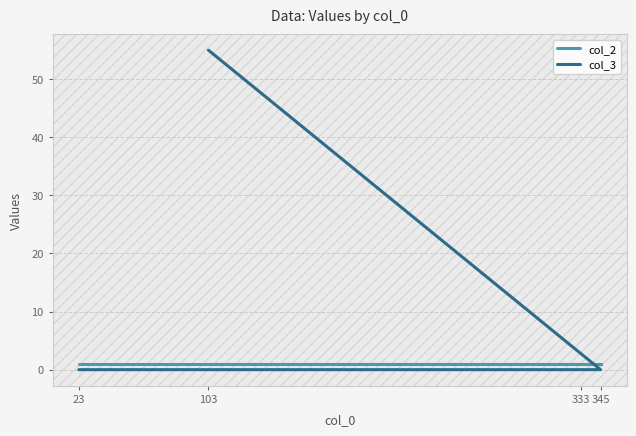

What is the difference between the highest and lowest values at 103?

54